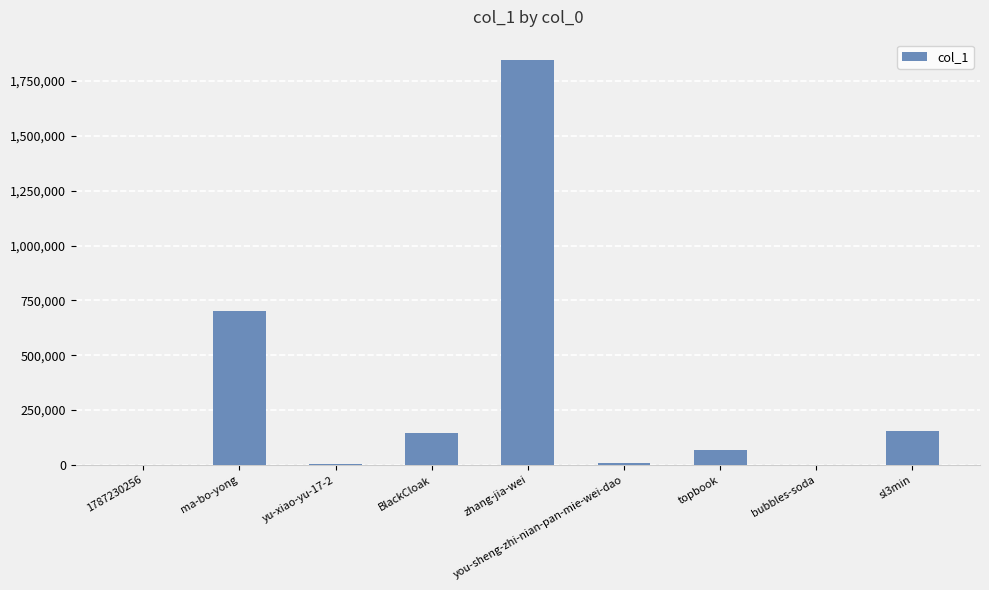

At which label is the value closest to 923009?

ma-bo-yong